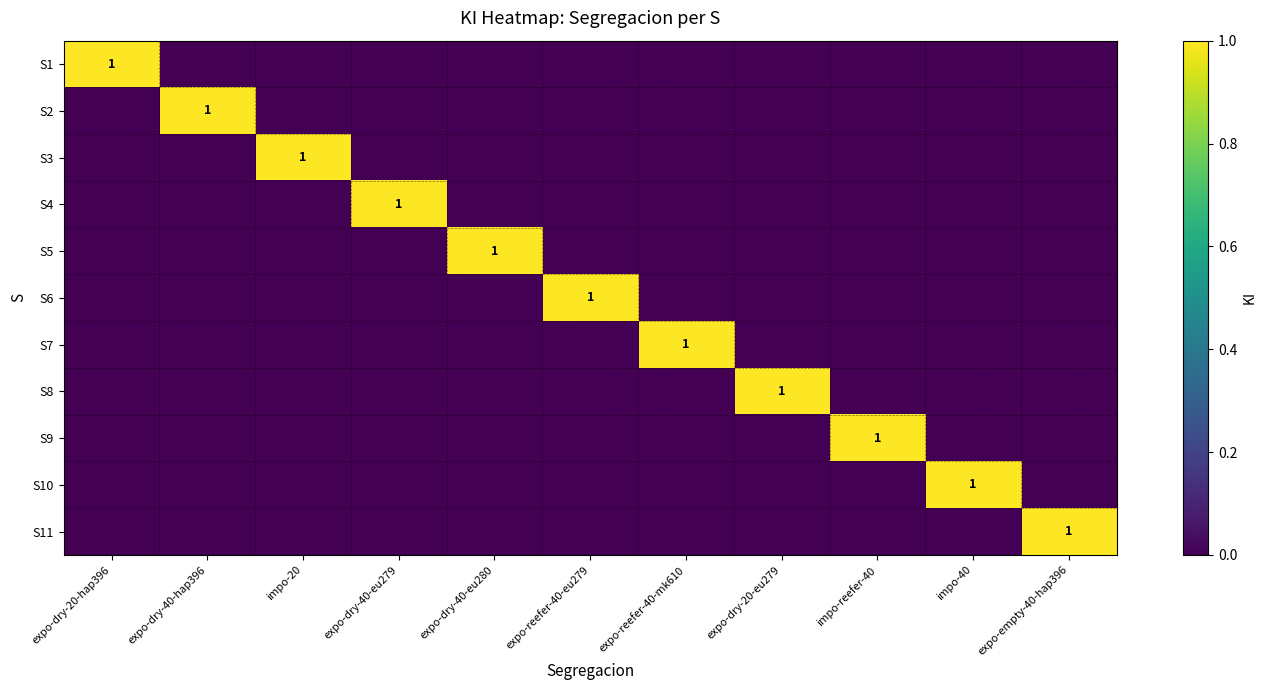

List the labels in order of S2 value, smallest first.

expo-dry-20-hap396, impo-20, expo-dry-40-eu279, expo-dry-40-eu280, expo-reefer-40-eu279, expo-reefer-40-mk610, expo-dry-20-eu279, impo-reefer-40, impo-40, expo-empty-40-hap396, expo-dry-40-hap396